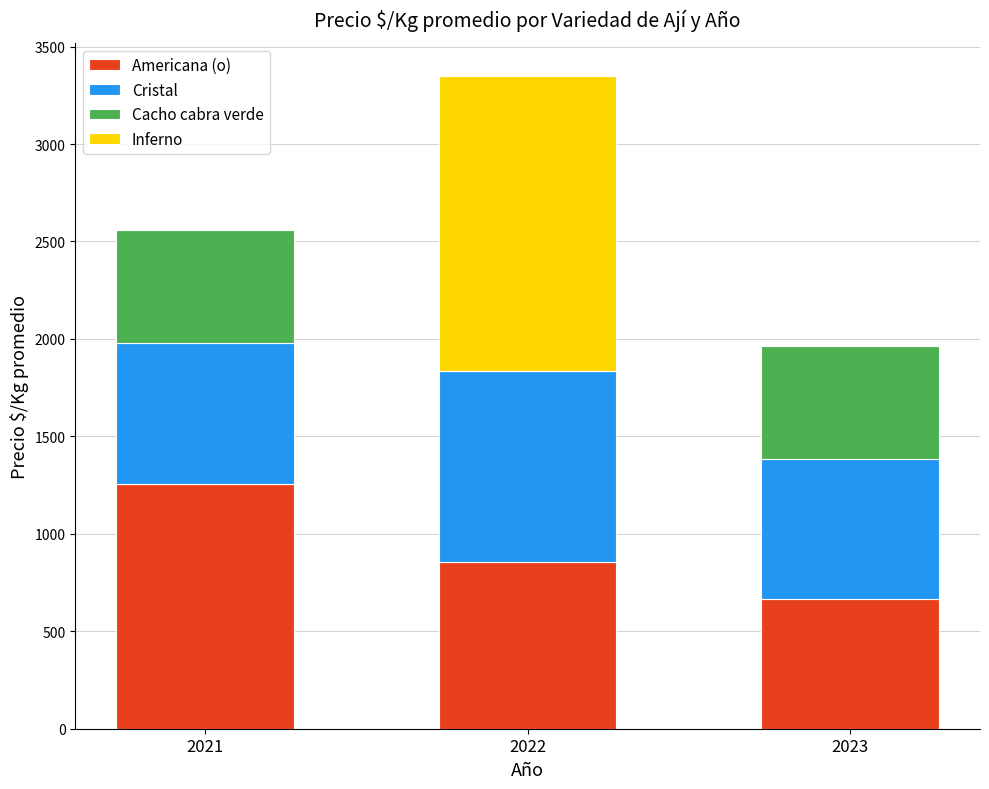

What is the total value across all series at 2021?

2560